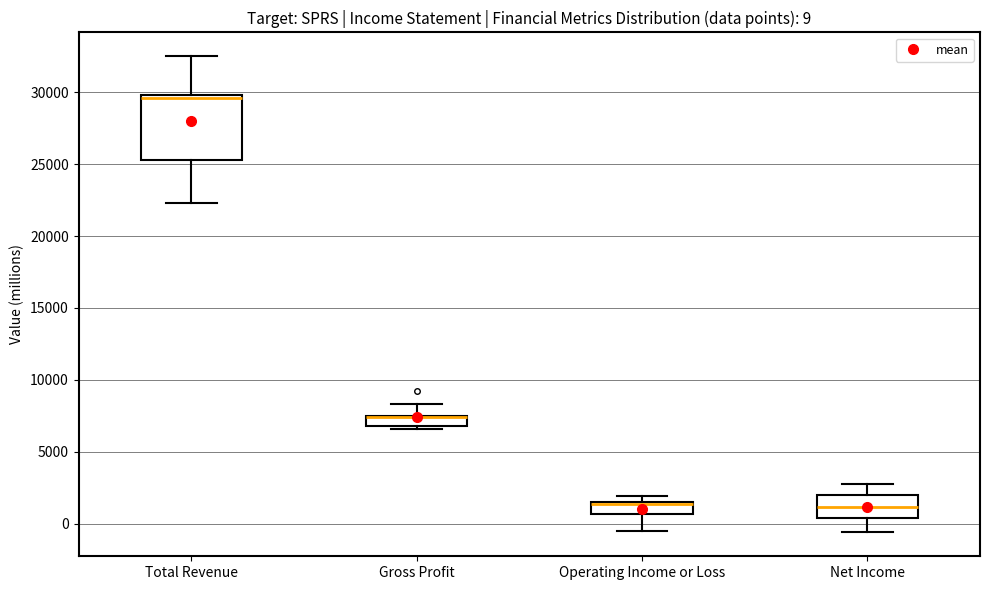

Comparing the boxes themselves (not the whiskers), which one is the tallest?

Total Revenue